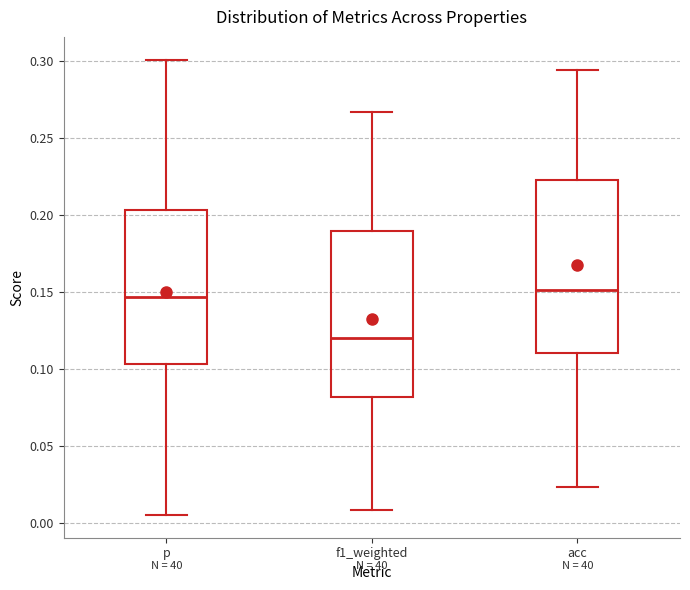

Where does the lower whisker of the box for f1_weighted end on the y-axis? The values are not printed on the chart, so give them approximately, as read against the axis.

0.010